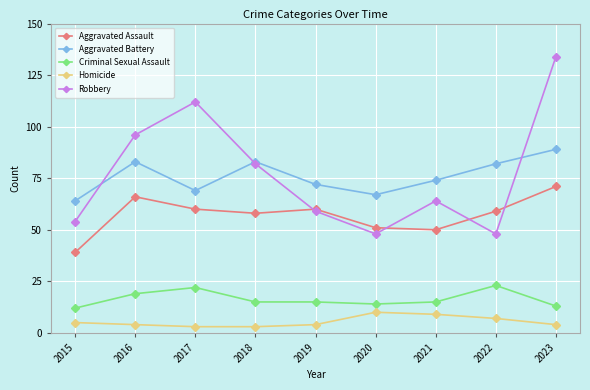

Reading left to right, list all the values displayed in this chart.

Aggravated Assault: 39	66	60	58	60	51	50	59	71
Aggravated Battery: 64	83	69	83	72	67	74	82	89
Criminal Sexual Assault: 12	19	22	15	15	14	15	23	13
Homicide: 5	4	3	3	4	10	9	7	4
Robbery: 54	96	112	82	59	48	64	48	134